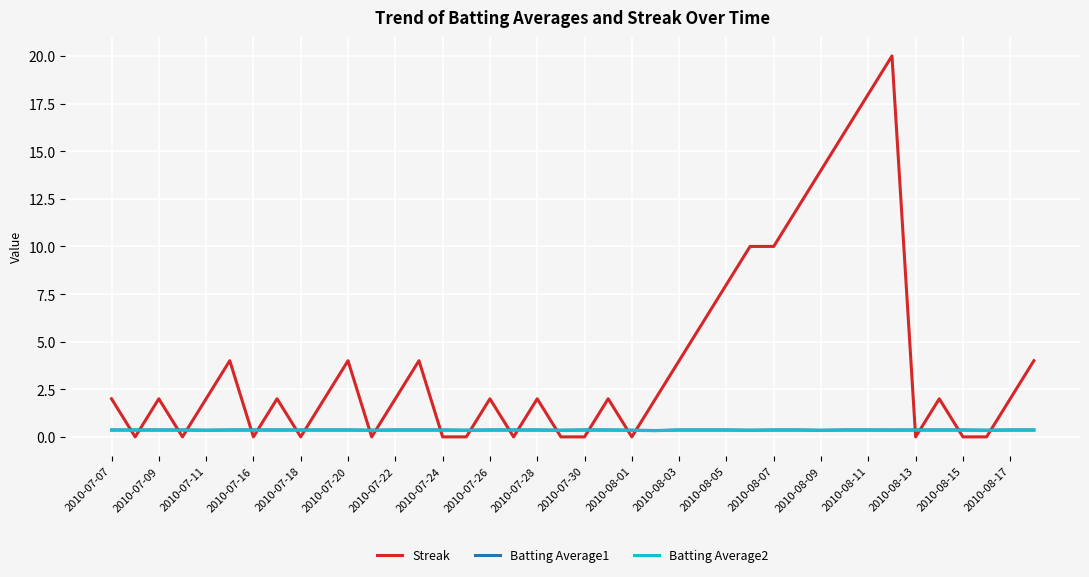

Which series has the largest total across all categories?

Streak